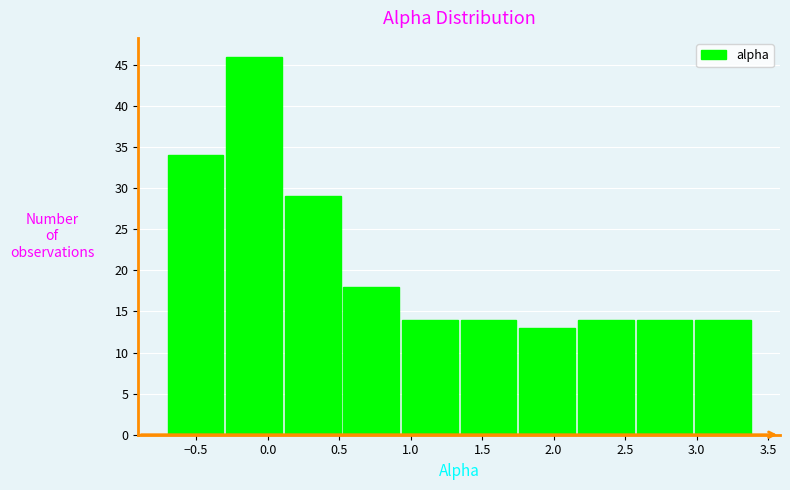

Reading left to right, transcribe this chart: for each bar, give the range it covers on the x-axis and its height. Neither the bar edges nor the heights are printed on the chart, so give them approximately, as read against the axes.

-0.70 to -0.29: 34
-0.29 to 0.12: 46
0.12 to 0.53: 29
0.53 to 0.94: 18
0.94 to 1.35: 14
1.35 to 1.76: 14
1.76 to 2.17: 13
2.17 to 2.58: 14
2.58 to 2.99: 14
2.99 to 3.40: 14